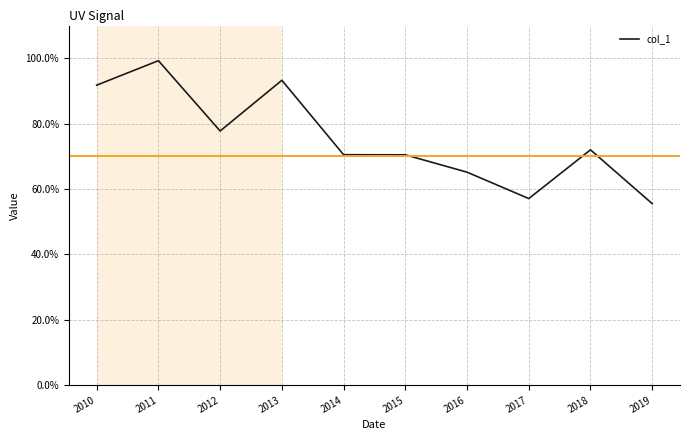

Is it true that the value at 2019 is 0.6?

True